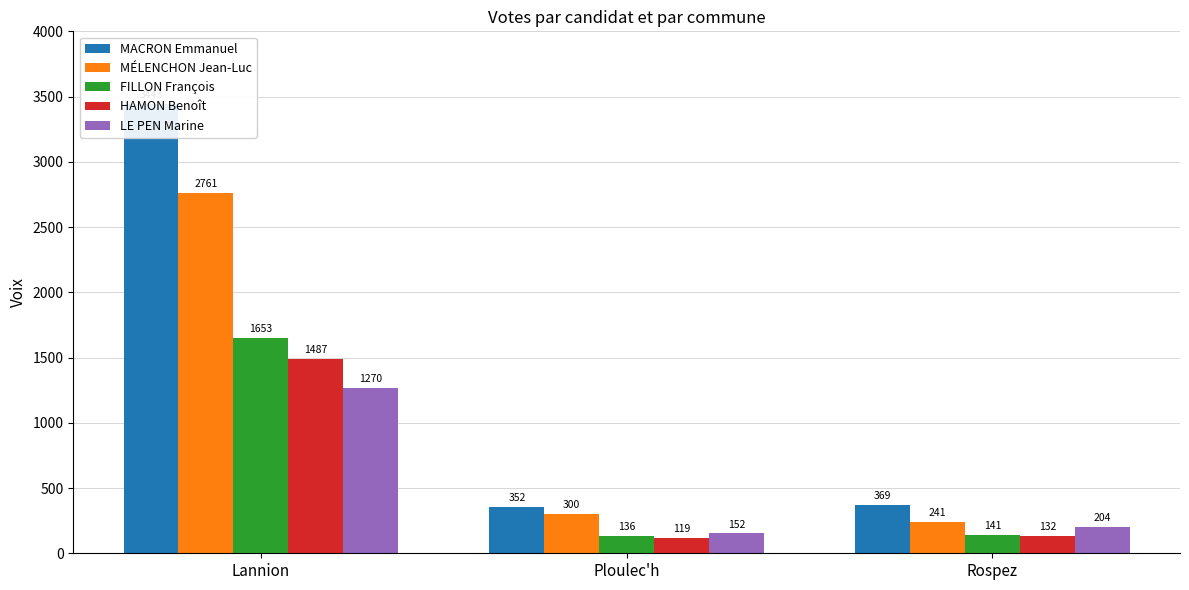

What position from the right is Ploulec'h?

2